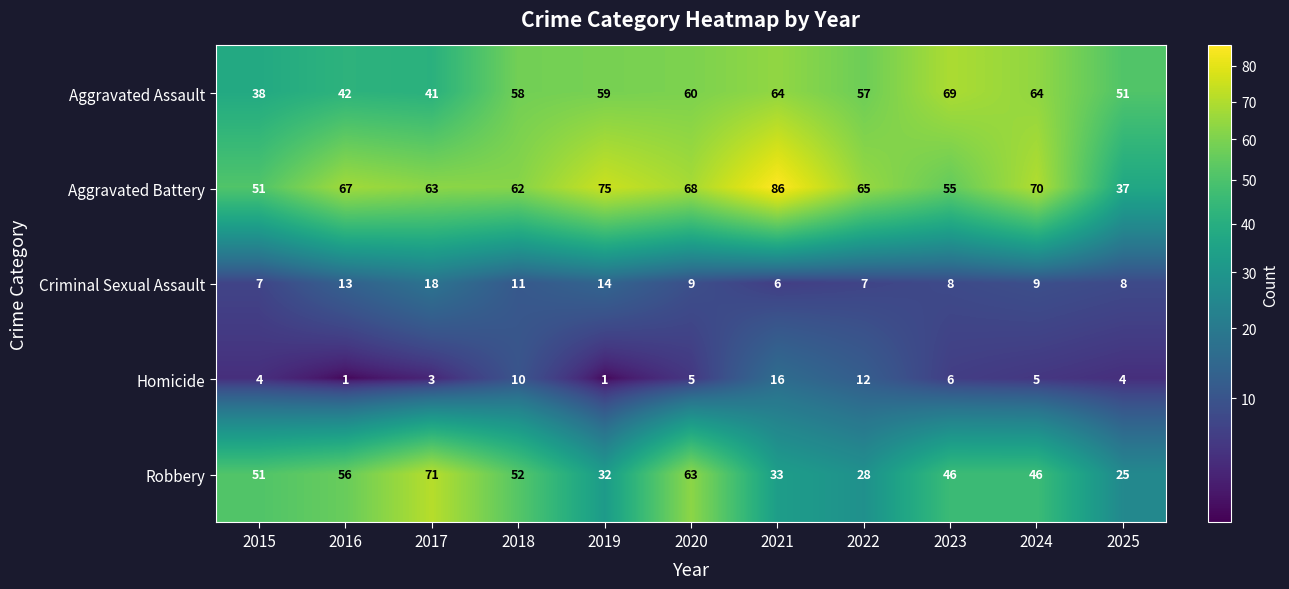

True or false: Aggravated Assault has a value of 58 at 2018.

True